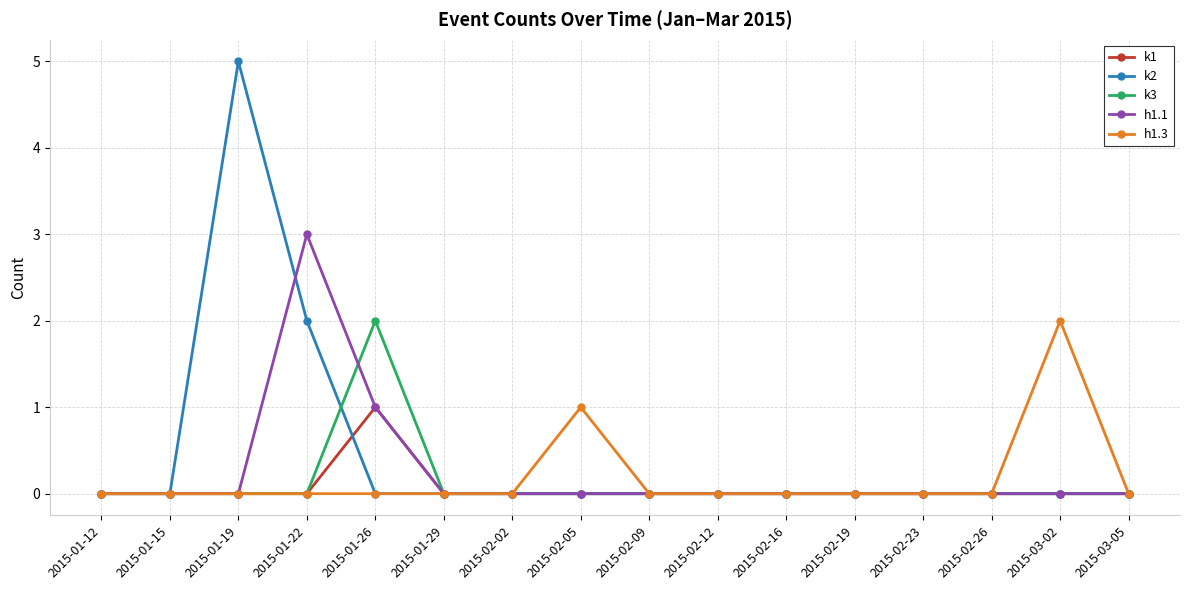

Which label corresponds to the largest value in the chart?

2015-01-19